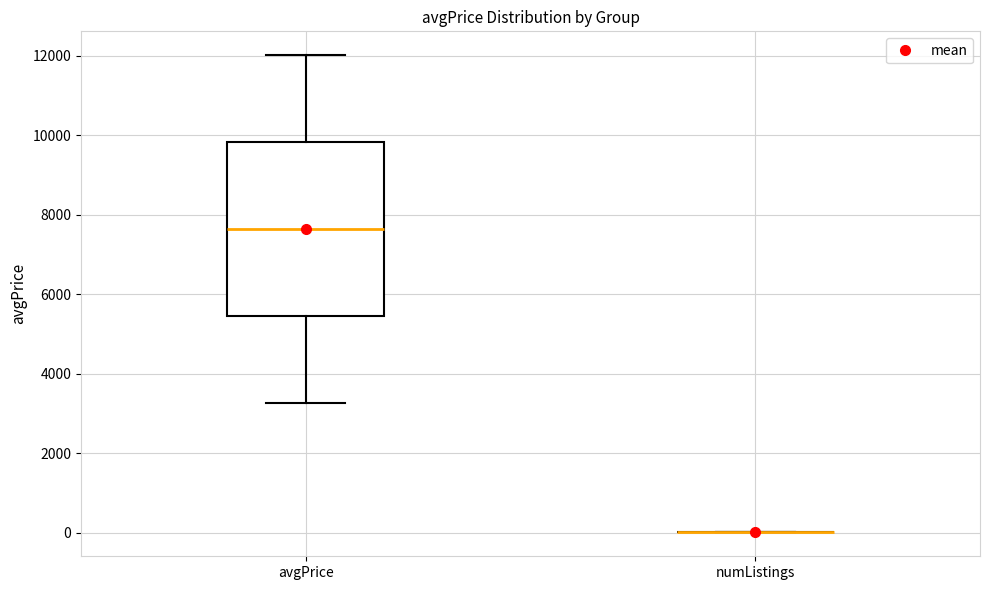

Where does the lower whisker of the box for avgPrice end on the y-axis? The values are not printed on the chart, so give them approximately, as read against the axis.

3200